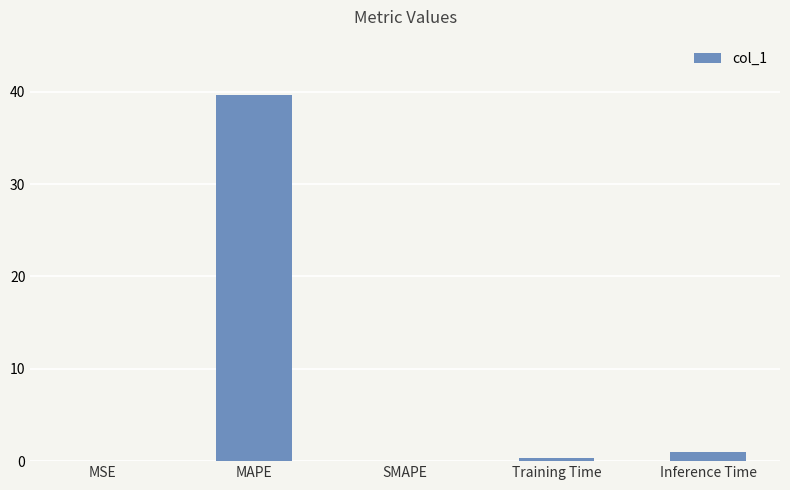

What is the average value?

8.2